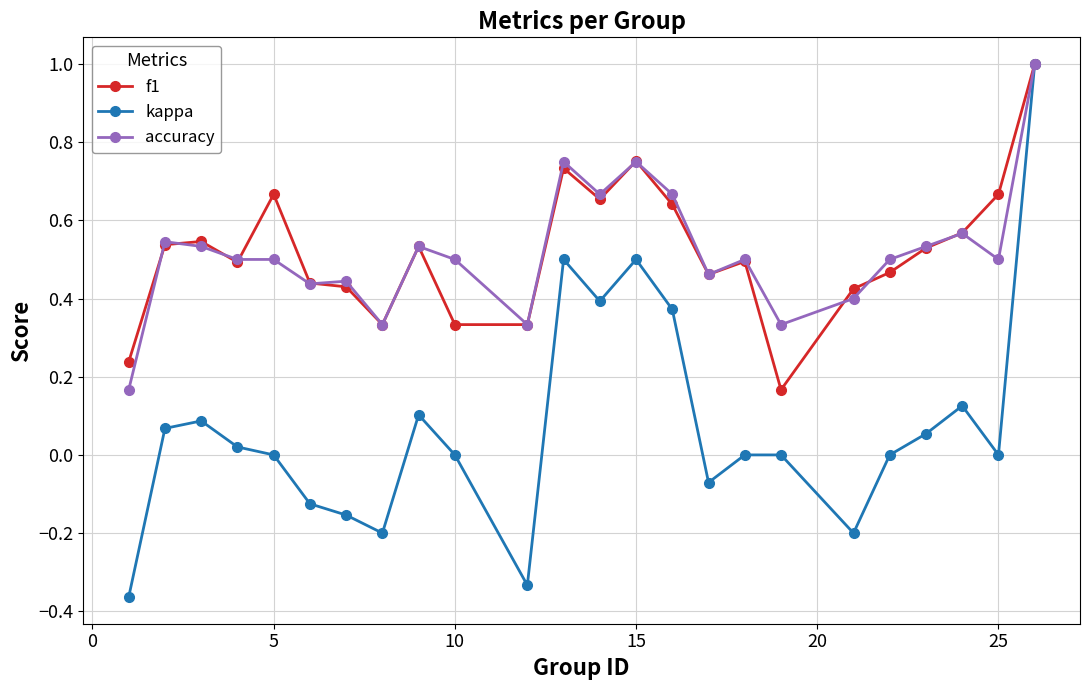

True or false: accuracy has more than 1 points higher than both neighbors.

True